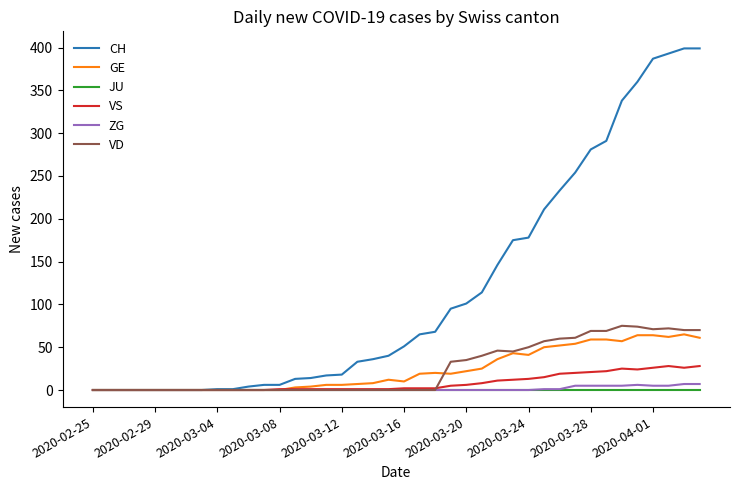

Which series has the largest total across all categories?

CH